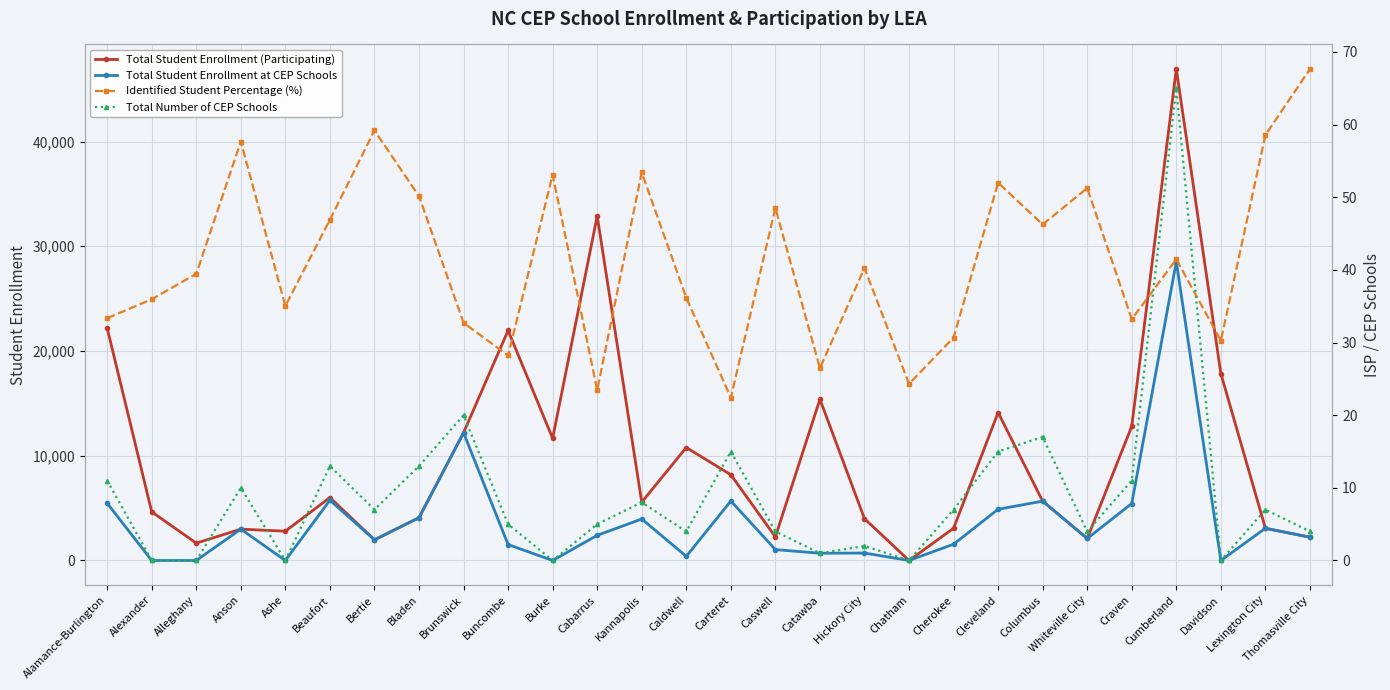

What is the value of the Total Number of CEP Schools point at the 9th from the left?

20.0